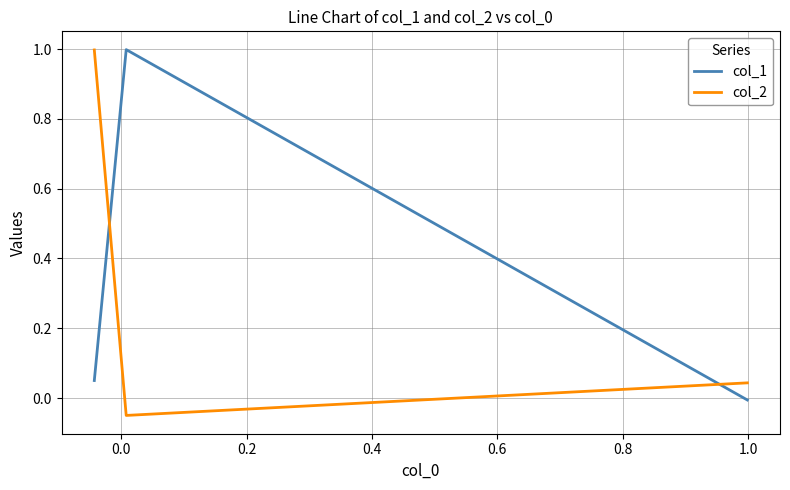

What is the sum of all col_2 values?

1.0